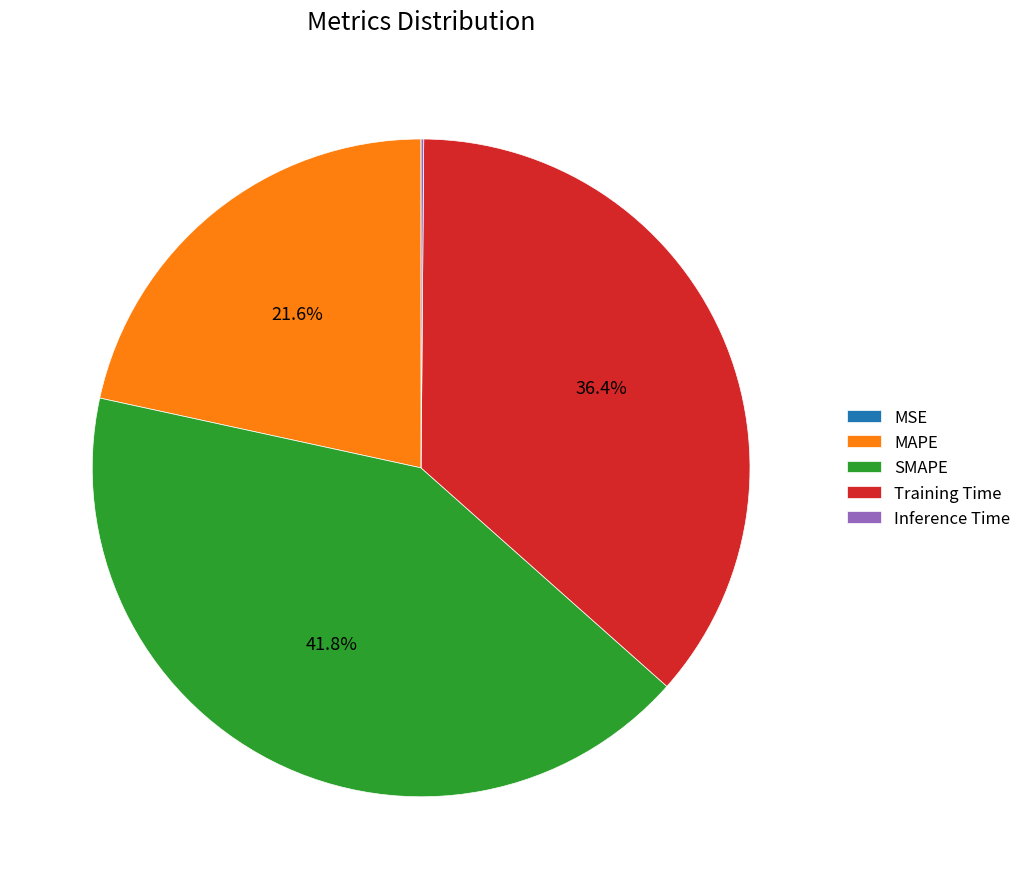

Which has a higher value, Training Time or SMAPE?

SMAPE